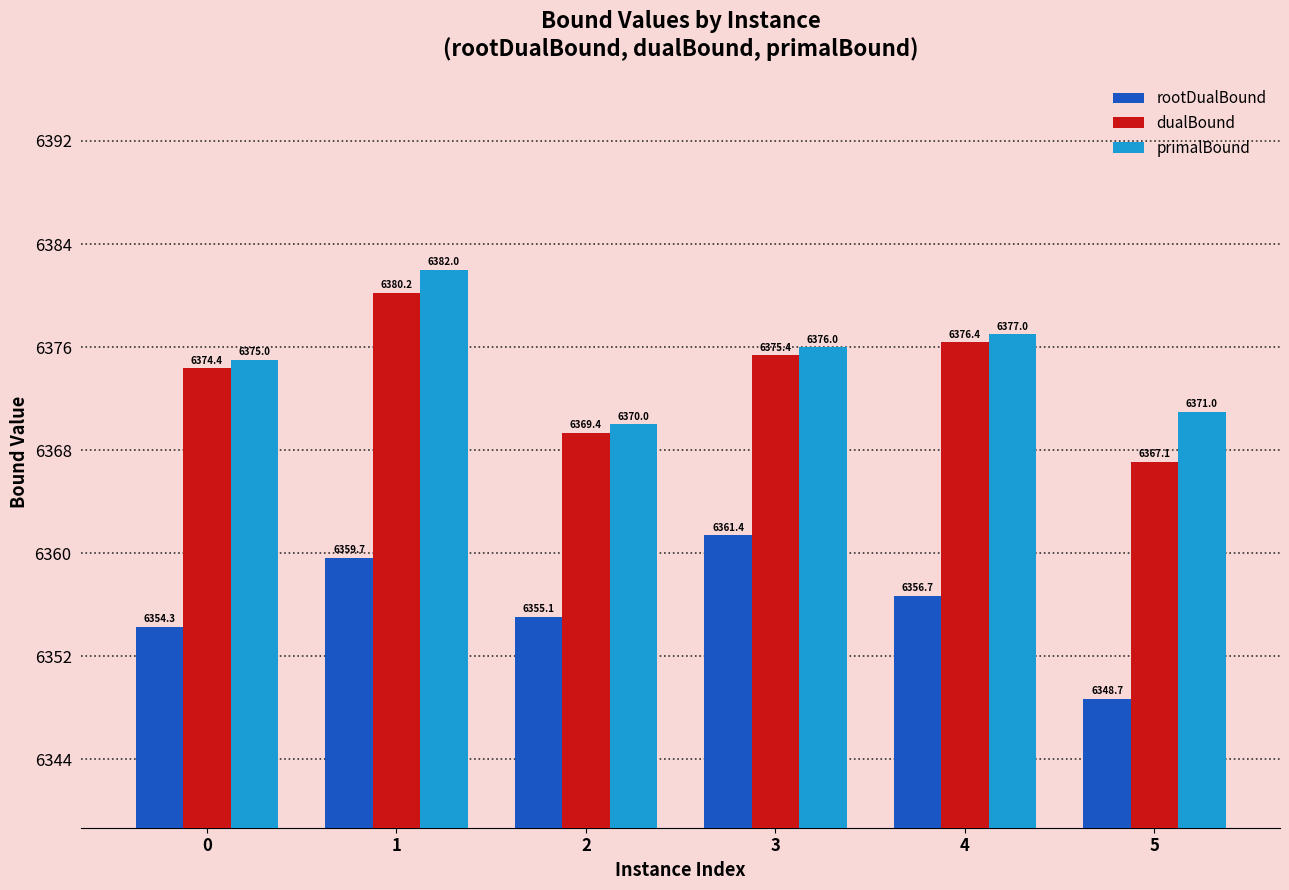

Where is rootDualBound nearest to the value 6355?

2